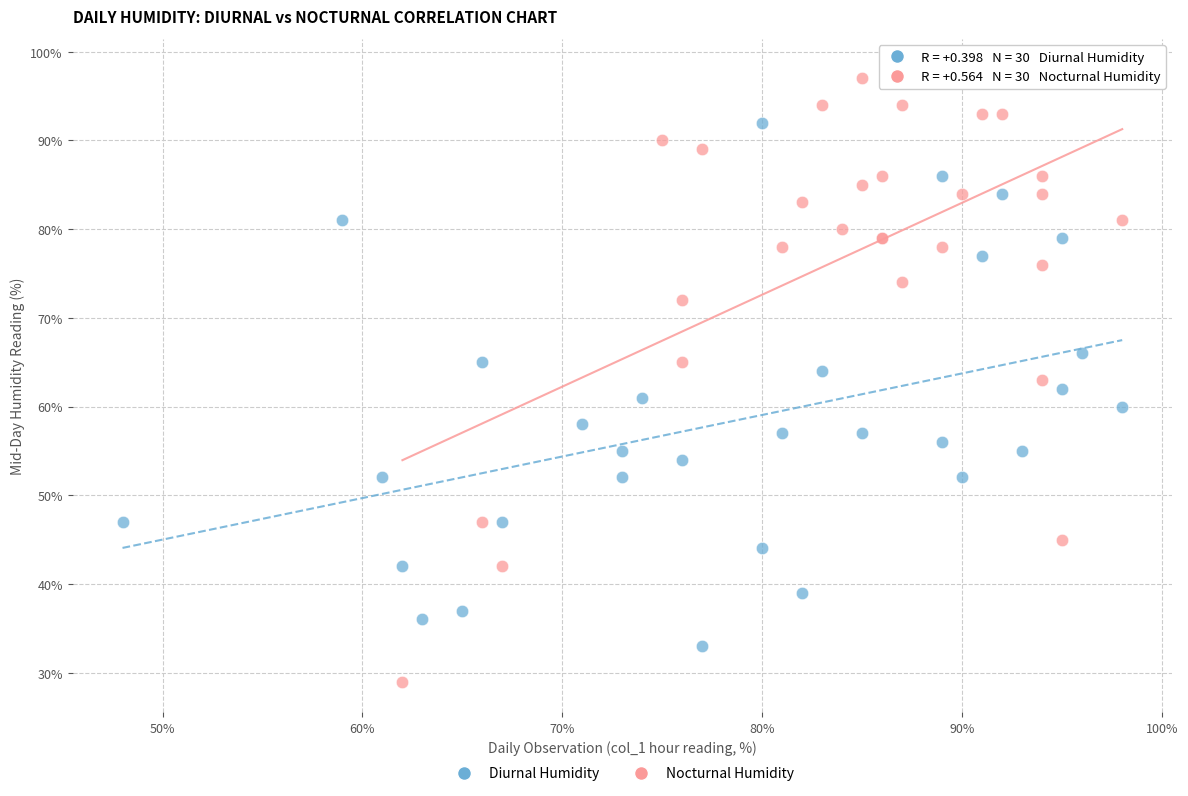

Which series contains the highest Y value?

Nocturnal Humidity